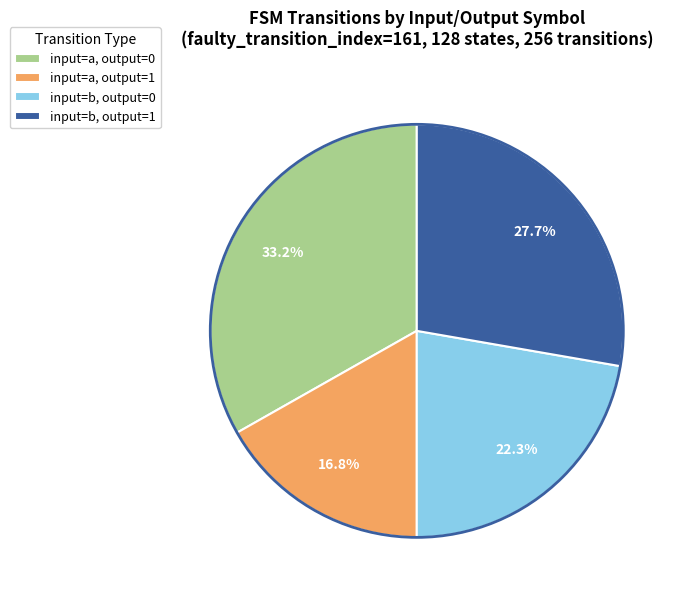

Do input=b, output=1 and input=a, output=1 together represent more than half of the pie?

No